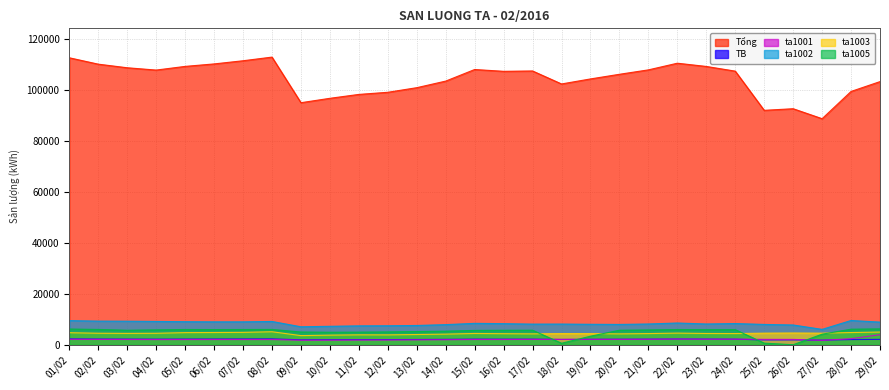

What is the value of the TB point at the 28th from the left?

2027.8